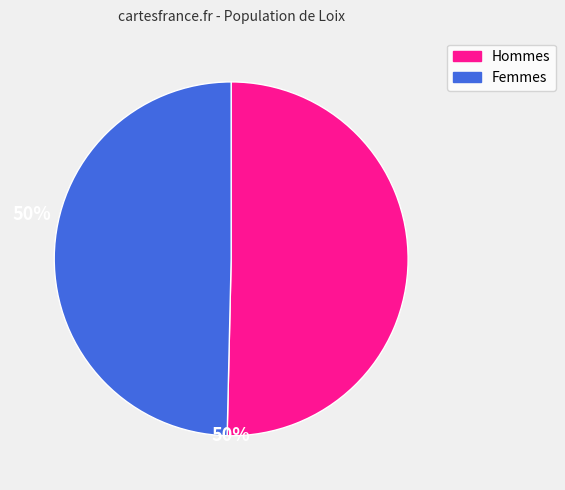

Is there a majority slice in this chart?

Yes